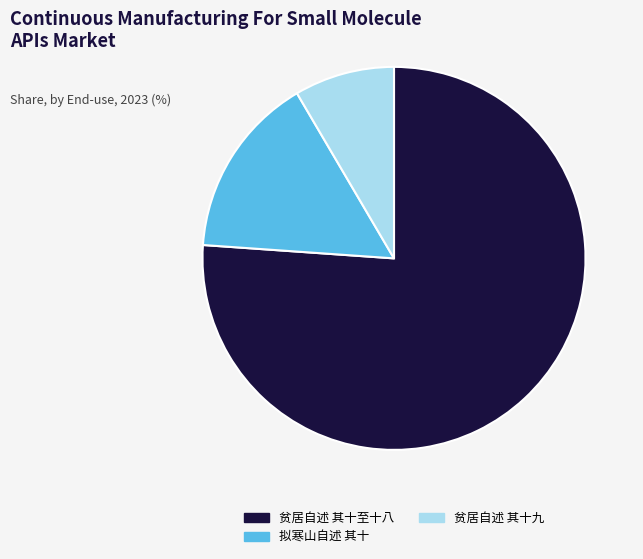

Between 贫居自述 其十九 and 贫居自述 其十至十八, which is larger?

贫居自述 其十至十八